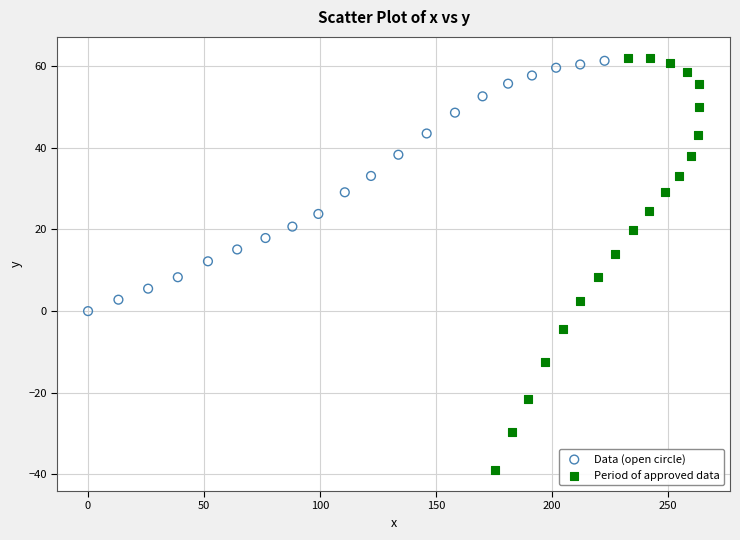

Which series has the widest spread of Y values?

Period of approved data